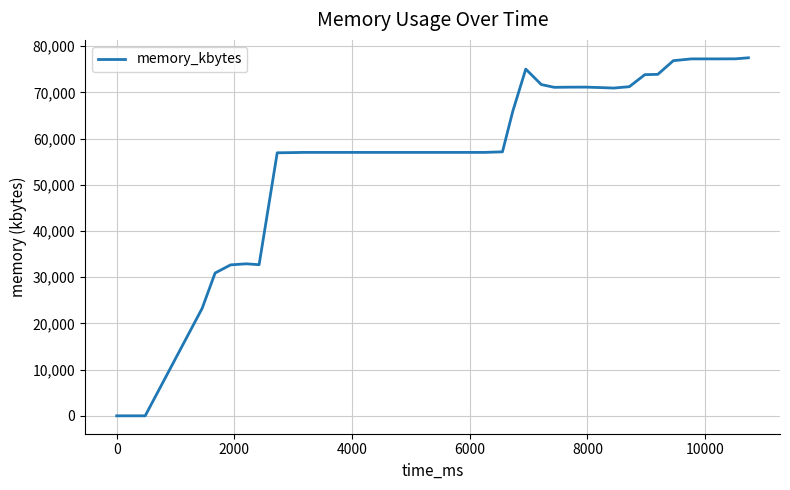

What is the difference between the maximum and minimum values?

77476